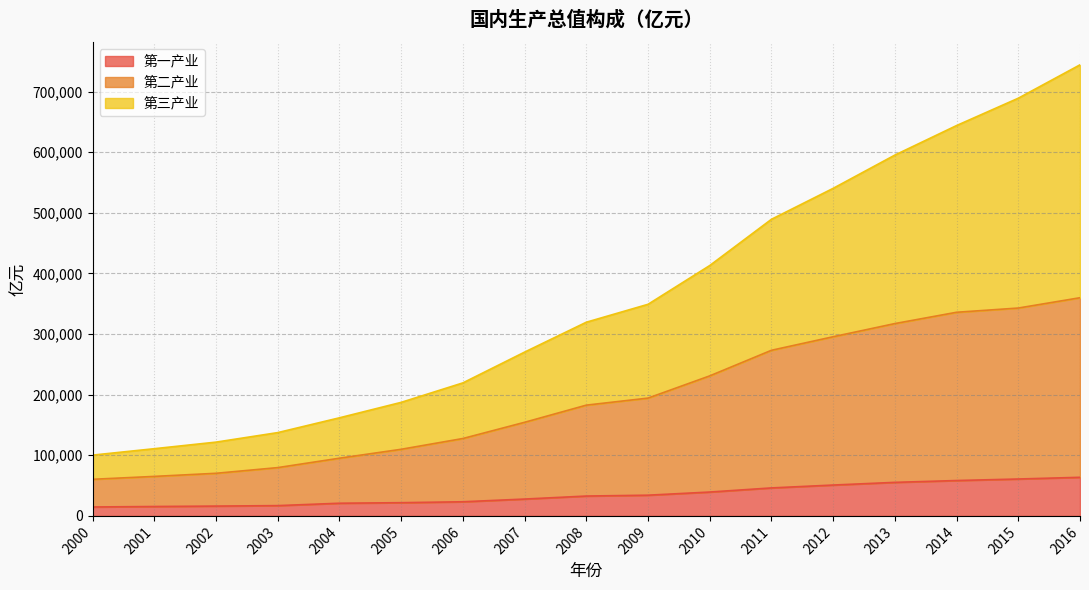

Which label corresponds to the largest value in the chart?

2016